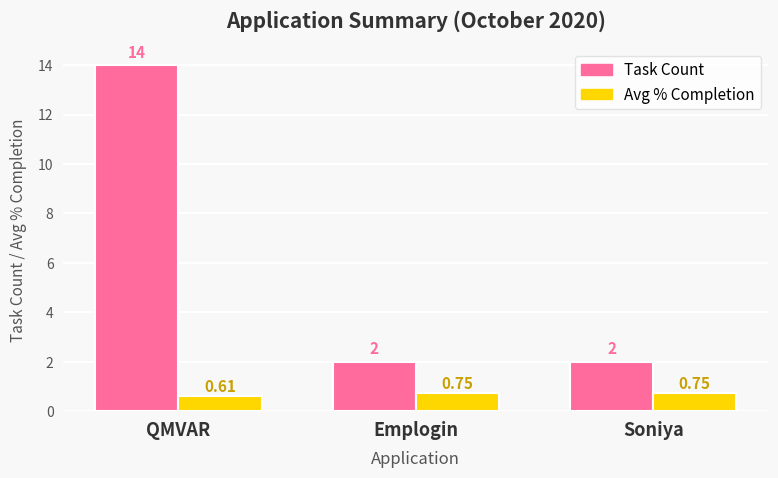

What is the label of the 2nd bar from the right?

Emplogin